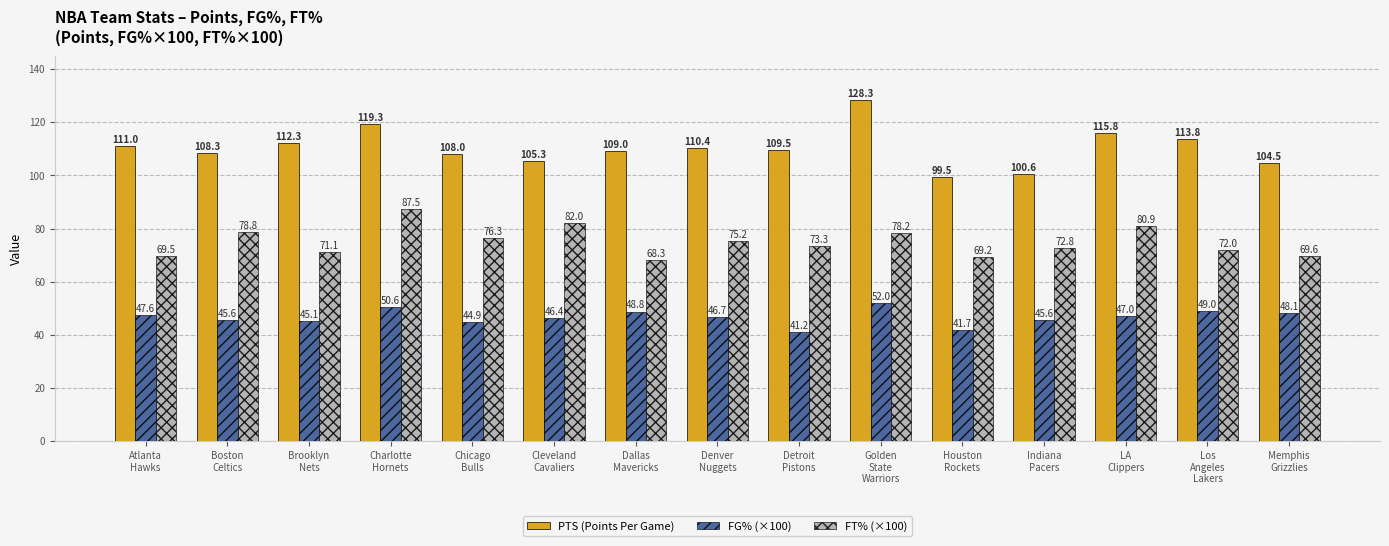

Reading right to left, transcribe all the data shown in this chart.

PTS (Points Per Game): Memphis
Grizzlies=104.5	Los
Angeles
Lakers=113.8	LA
Clippers=115.8	Indiana
Pacers=100.6	Houston
Rockets=99.5	Golden
State
Warriors=128.3	Detroit
Pistons=109.5	Denver
Nuggets=110.4	Dallas
Mavericks=109.0	Cleveland
Cavaliers=105.3	Chicago
Bulls=108.0	Charlotte
Hornets=119.3	Brooklyn
Nets=112.3	Boston
Celtics=108.3	Atlanta
Hawks=111.0
FG% (×100): Memphis
Grizzlies=48.1	Los
Angeles
Lakers=49.0	LA
Clippers=47.0	Indiana
Pacers=45.6	Houston
Rockets=41.7	Golden
State
Warriors=52.0	Detroit
Pistons=41.2	Denver
Nuggets=46.7	Dallas
Mavericks=48.8	Cleveland
Cavaliers=46.4	Chicago
Bulls=44.9	Charlotte
Hornets=50.6	Brooklyn
Nets=45.1	Boston
Celtics=45.6	Atlanta
Hawks=47.6
FT% (×100): Memphis
Grizzlies=69.6	Los
Angeles
Lakers=72.0	LA
Clippers=80.9	Indiana
Pacers=72.8	Houston
Rockets=69.2	Golden
State
Warriors=78.2	Detroit
Pistons=73.3	Denver
Nuggets=75.2	Dallas
Mavericks=68.3	Cleveland
Cavaliers=82.0	Chicago
Bulls=76.3	Charlotte
Hornets=87.5	Brooklyn
Nets=71.1	Boston
Celtics=78.8	Atlanta
Hawks=69.5